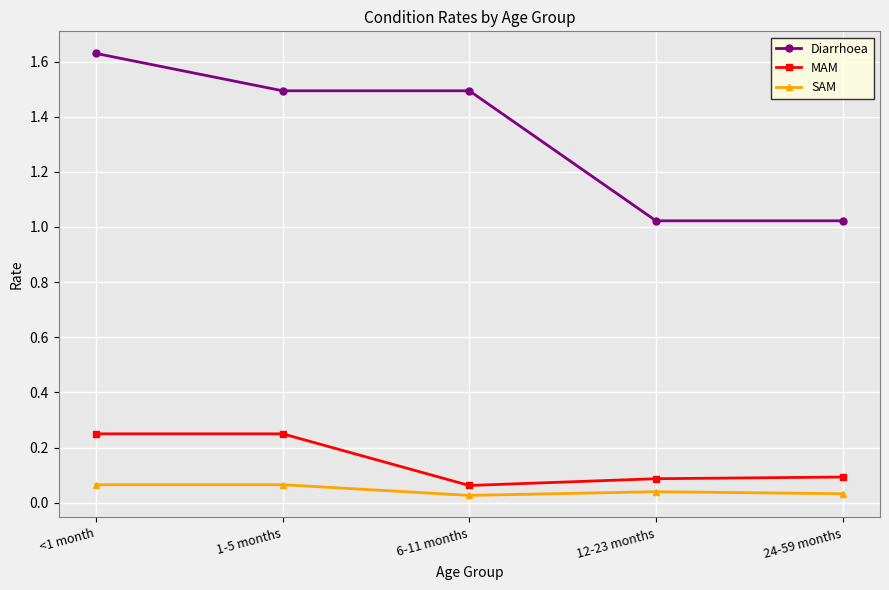

True or false: SAM and Diarrhoea cross at least once.

False